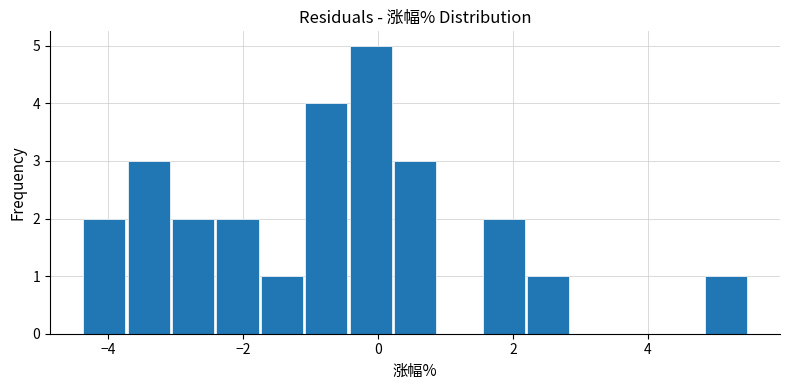

Around what value on the x-axis is the tallest bar? Give the approximate position of its centre, as read against the axis.

-0.2